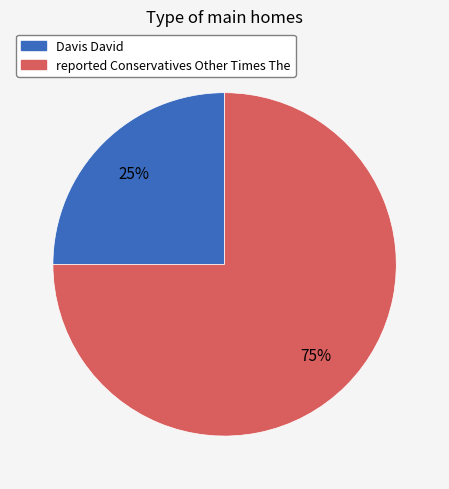

Which has a higher value, reported Conservatives Other Times The or Davis David?

reported Conservatives Other Times The